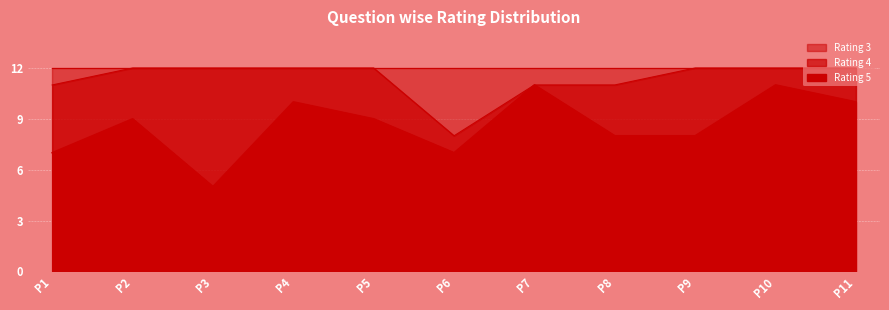

Reading right to left, transcribe all the data shown in this chart.

Rating 5: P11=10	P10=11	P9=8	P8=8	P7=11	P6=7	P5=9	P4=10	P3=5	P2=9	P1=7
Rating 4: P11=2	P10=1	P9=4	P8=3	P7=0	P6=1	P5=3	P4=2	P3=7	P2=3	P1=4
Rating 3: P11=0	P10=0	P9=0	P8=1	P7=1	P6=4	P5=0	P4=0	P3=0	P2=0	P1=1
Rating 2: P11=0	P10=0	P9=0	P8=0	P7=0	P6=0	P5=0	P4=0	P3=0	P2=0	P1=0
Rating 1: P11=0	P10=0	P9=0	P8=0	P7=0	P6=0	P5=0	P4=0	P3=0	P2=0	P1=0